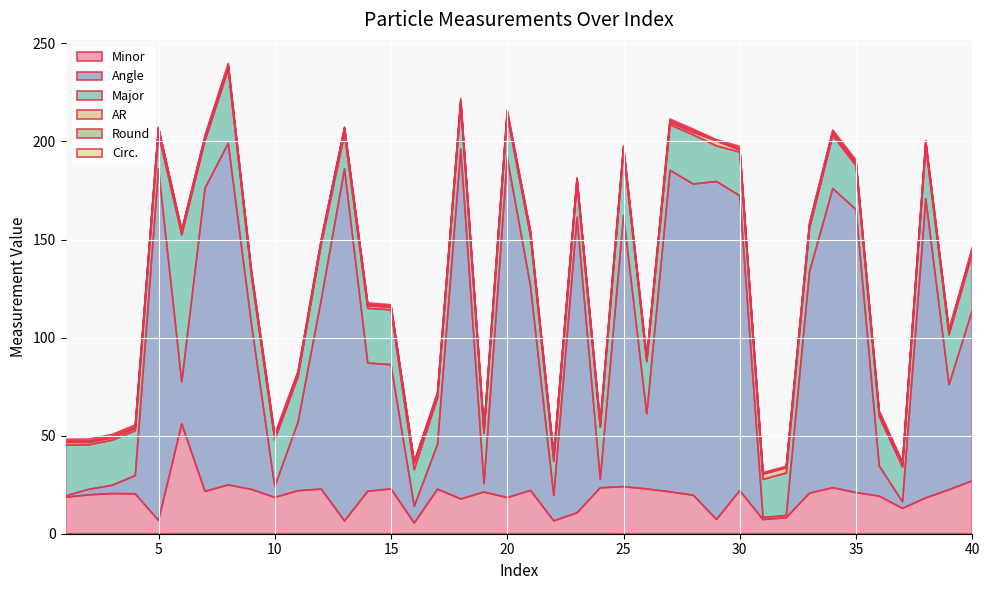

Reading left to right, what are all the values shown in this chart?

Minor: 1=18.6	2=19.8	3=20.5	4=20.3	5=6.8	6=56.0	7=21.6	8=24.9	9=22.6	10=18.5	11=21.9	12=22.8	13=6.5	14=21.7	15=22.8	16=5.4	17=22.7	18=17.7	19=21.3	20=18.4	21=22.1	22=6.6	23=10.7	24=23.4	25=24.0	26=22.8	27=21.4	28=19.7	29=7.3	30=22.0	31=7.2	32=8.2	33=20.7	34=23.5	35=21.0	36=19.2	37=12.9	38=18.3	39=22.4	40=27.0
Angle: 1=0.6	2=2.9	3=4.2	4=9.4	5=179.3	6=21.4	7=154.6	8=174.2	9=84.2	10=5.5	11=35.0	12=96.6	13=179.6	14=65.4	15=63.3	16=8.6	17=22.9	18=178.4	19=4.3	20=173.3	21=104.2	22=13.0	23=150.7	24=4.4	25=138.2	26=38.3	27=164.0	28=158.7	29=172.3	30=150.4	31=1.1	32=1.1	33=112.9	34=152.5	35=144.4	36=15.4	37=3.4	38=152.5	39=53.6	40=87.0
Major: 1=25.9	2=22.7	3=23.0	4=22.9	5=17.8	6=74.9	7=24.2	8=37.7	9=24.6	10=23.8	11=23.0	12=28.1	13=17.8	14=27.9	15=28.0	16=18.7	17=23.7	18=22.8	19=25.6	20=21.5	21=25.4	22=17.3	23=17.4	24=26.5	25=32.7	26=26.6	27=23.3	28=25.1	29=18.2	30=22.2	31=19.4	32=21.6	33=22.1	34=27.0	35=22.3	36=25.2	37=17.7	38=27.0	39=25.4	40=29.0
AR: 1=1.4	2=1.1	3=1.1	4=1.1	5=2.6	6=1.3	7=1.1	8=1.5	9=1.1	10=1.3	11=1.0	12=1.2	13=2.7	14=1.3	15=1.2	16=3.4	17=1.0	18=1.3	19=1.2	20=1.2	21=1.2	22=2.6	23=1.6	24=1.1	25=1.4	26=1.2	27=1.1	28=1.3	29=2.5	30=1.0	31=2.7	32=2.6	33=1.1	34=1.2	35=1.1	36=1.3	37=1.4	38=1.5	39=1.1	40=1.1
Round: 1=0.7	2=0.9	3=0.9	4=0.9	5=0.4	6=0.7	7=0.9	8=0.7	9=0.9	10=0.8	11=1.0	12=0.8	13=0.4	14=0.8	15=0.8	16=0.3	17=1.0	18=0.8	19=0.8	20=0.9	21=0.9	22=0.4	23=0.6	24=0.9	25=0.7	26=0.9	27=0.9	28=0.8	29=0.4	30=1.0	31=0.4	32=0.4	33=0.9	34=0.9	35=0.9	36=0.8	37=0.7	38=0.7	39=0.9	40=0.9
Circ.: 1=0.9	2=0.9	3=0.9	4=0.9	5=0.3	6=0.5	7=0.9	8=0.8	9=0.9	10=0.9	11=0.9	12=0.8	13=0.3	14=0.7	15=0.5	16=0.3	17=0.8	18=0.8	19=0.9	20=0.9	21=0.8	22=0.3	23=0.4	24=0.9	25=0.9	26=0.9	27=0.9	28=0.8	29=0.3	30=0.9	31=0.4	32=0.4	33=0.9	34=0.8	35=0.9	36=0.8	37=0.4	38=0.7	39=0.8	40=0.9